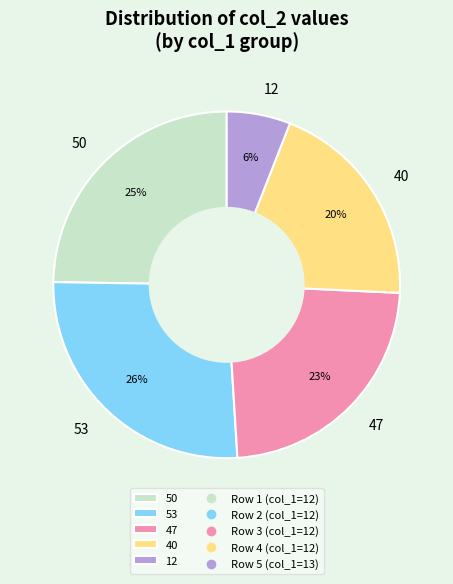

To the nearest percent, what percentage of the pie is 12?

6%